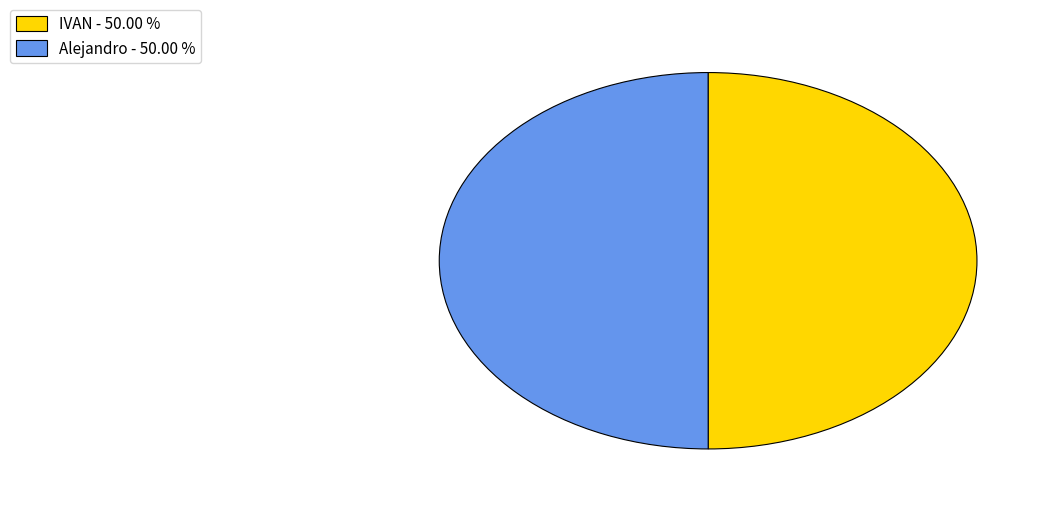

Is the sum of IVAN - 50.00 % and Alejandro - 50.00 % greater than half?

Yes